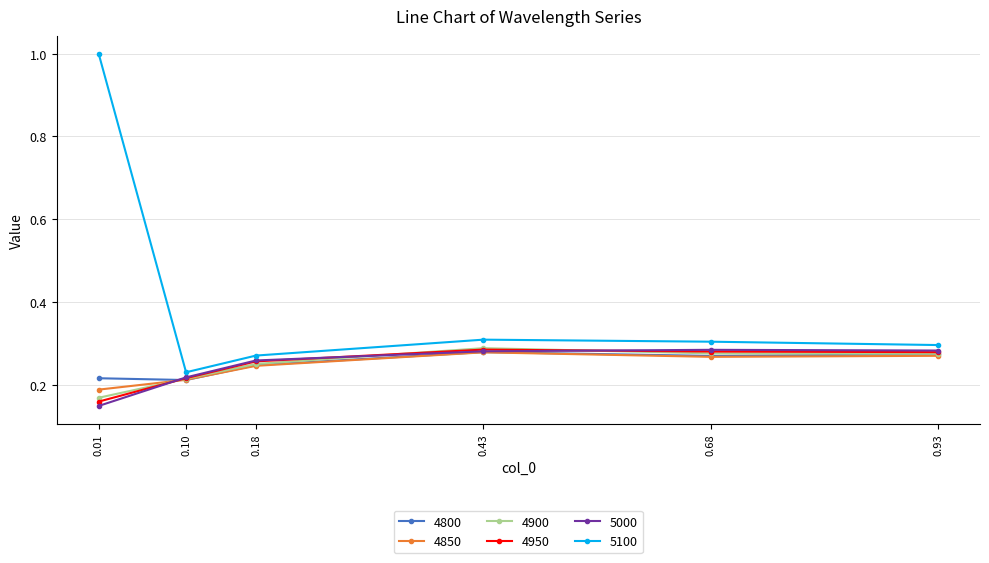

True or false: 4800 has more than 1 points higher than both neighbors.

False